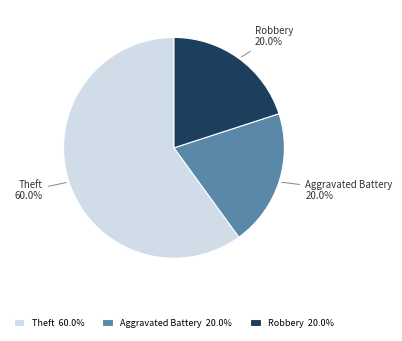

Is it true that Theft is 60% of the pie?

True